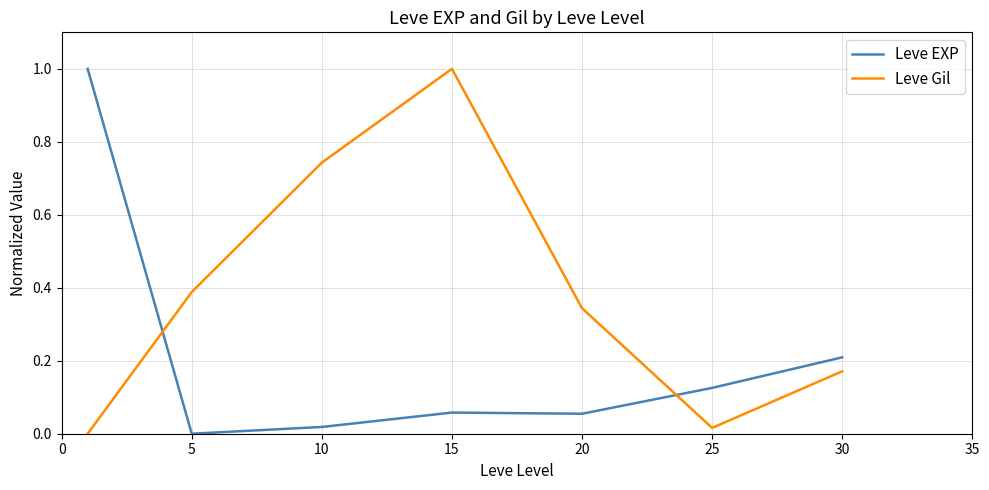

Which series ends up on top after the final intersection of Leve Gil and Leve EXP?

Leve EXP